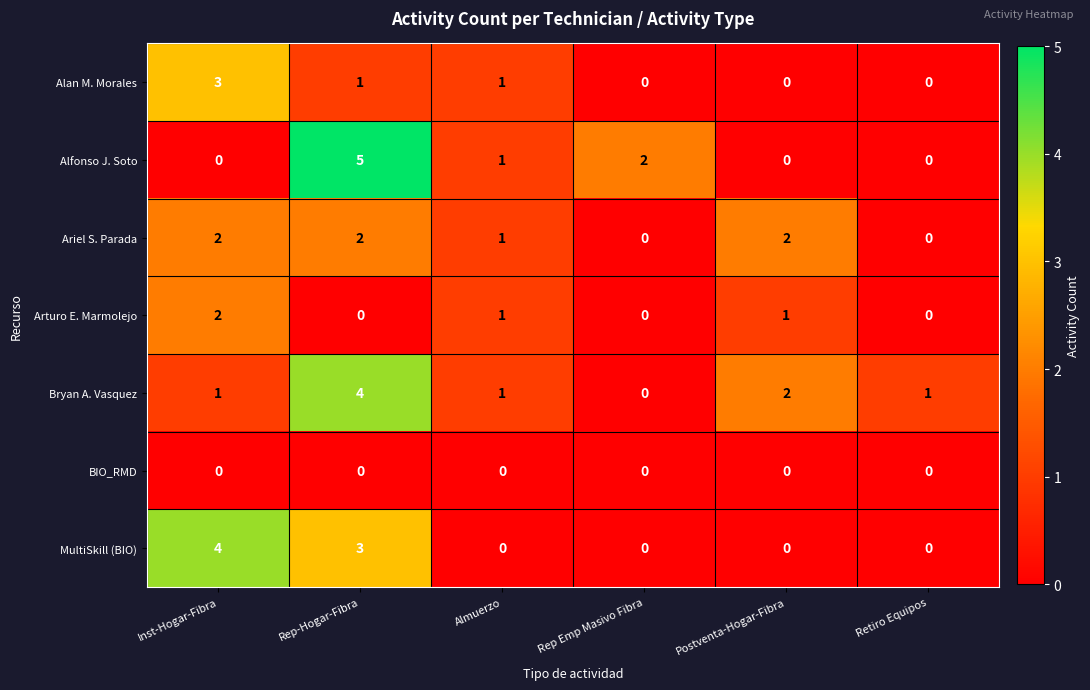

What is the difference between the highest and lowest values at Retiro Equipos?

1